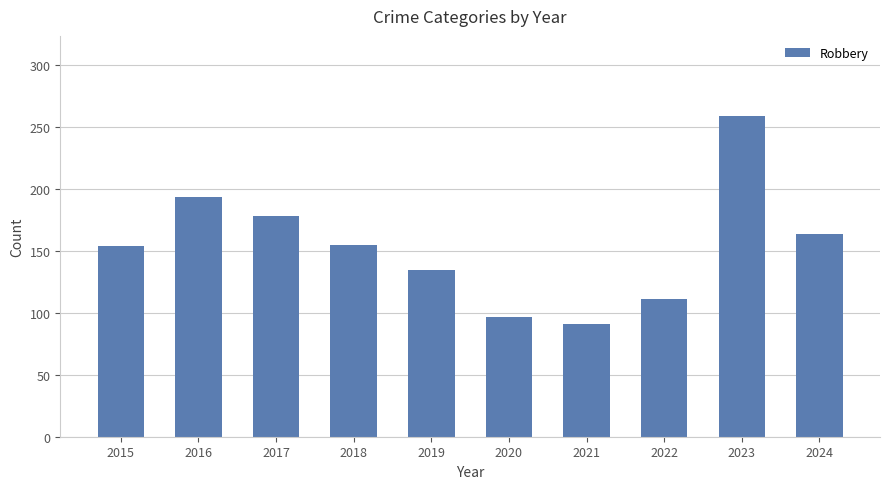

What is the ratio of the value at 2024 to the value at 2018?

1.1